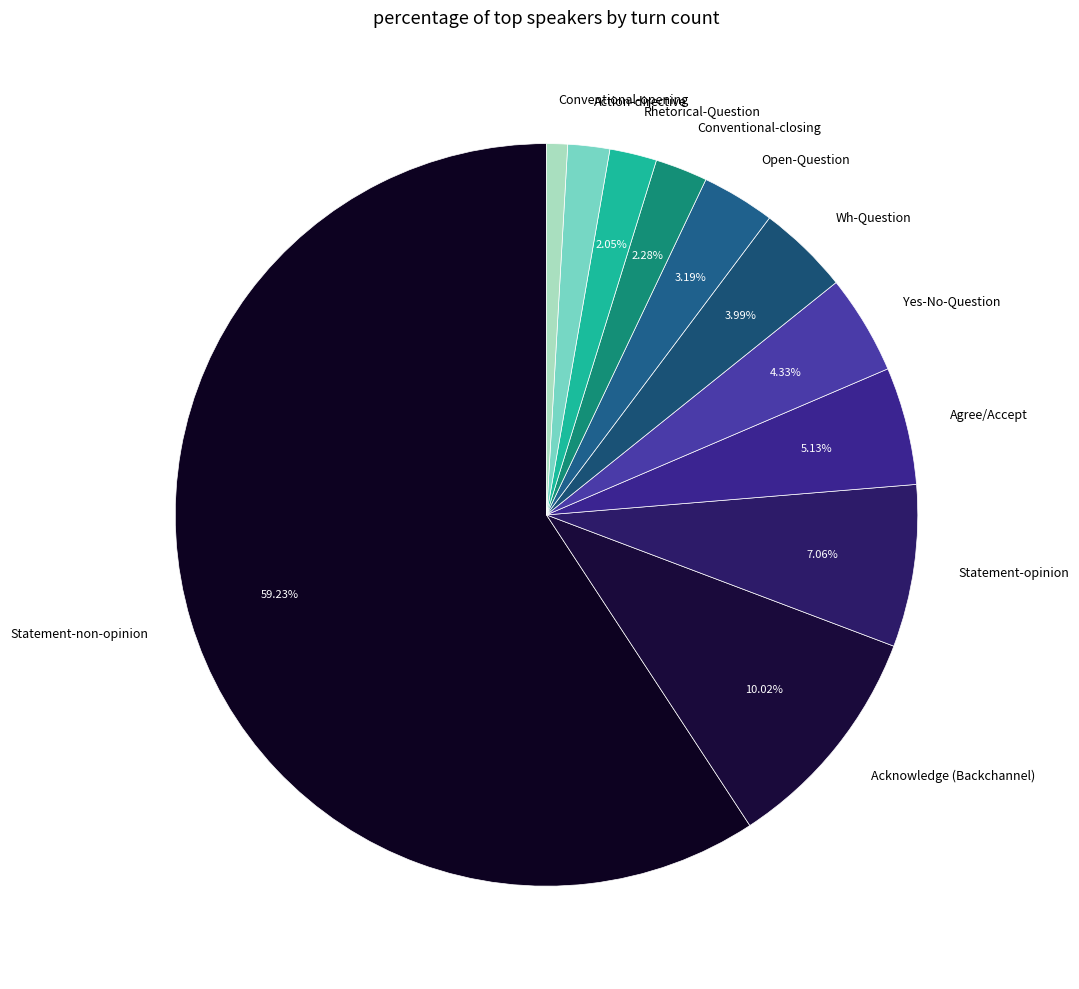

Is the sum of Statement-non-opinion and Conventional-closing greater than half?

Yes